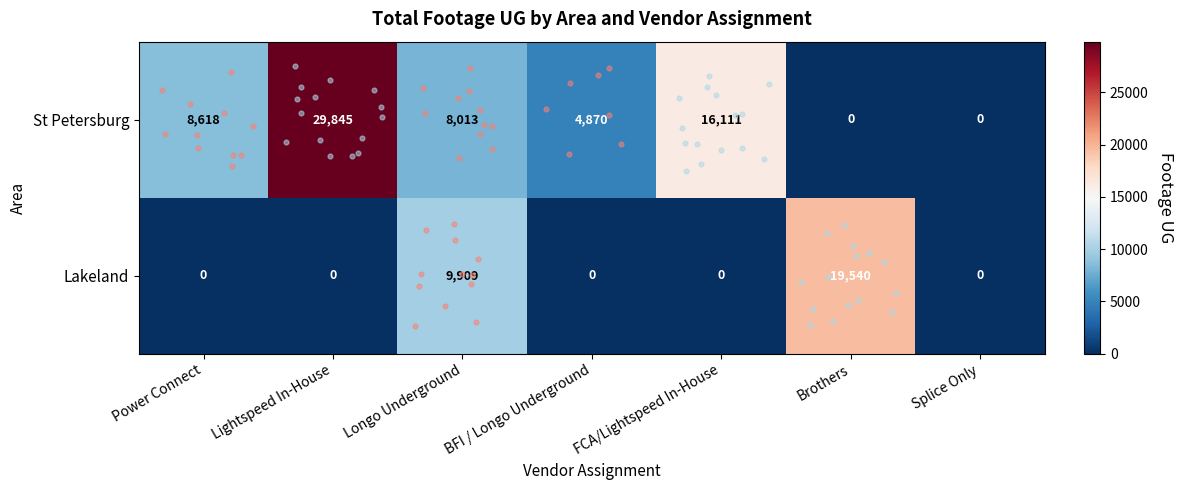

Which series has the largest range (max minus min)?

St Petersburg